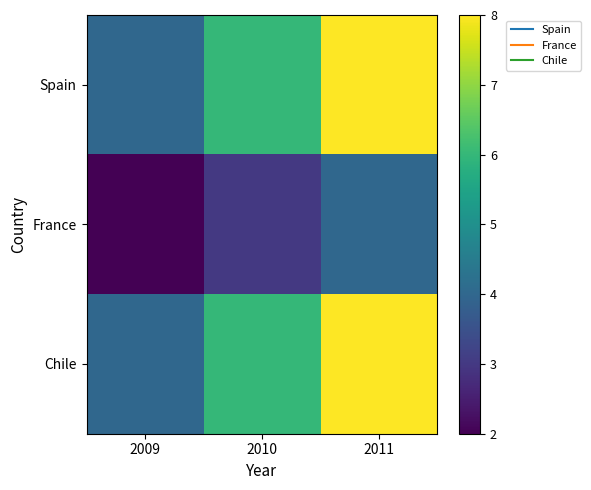

What is the spread (max minus min) of values at 2011?

4